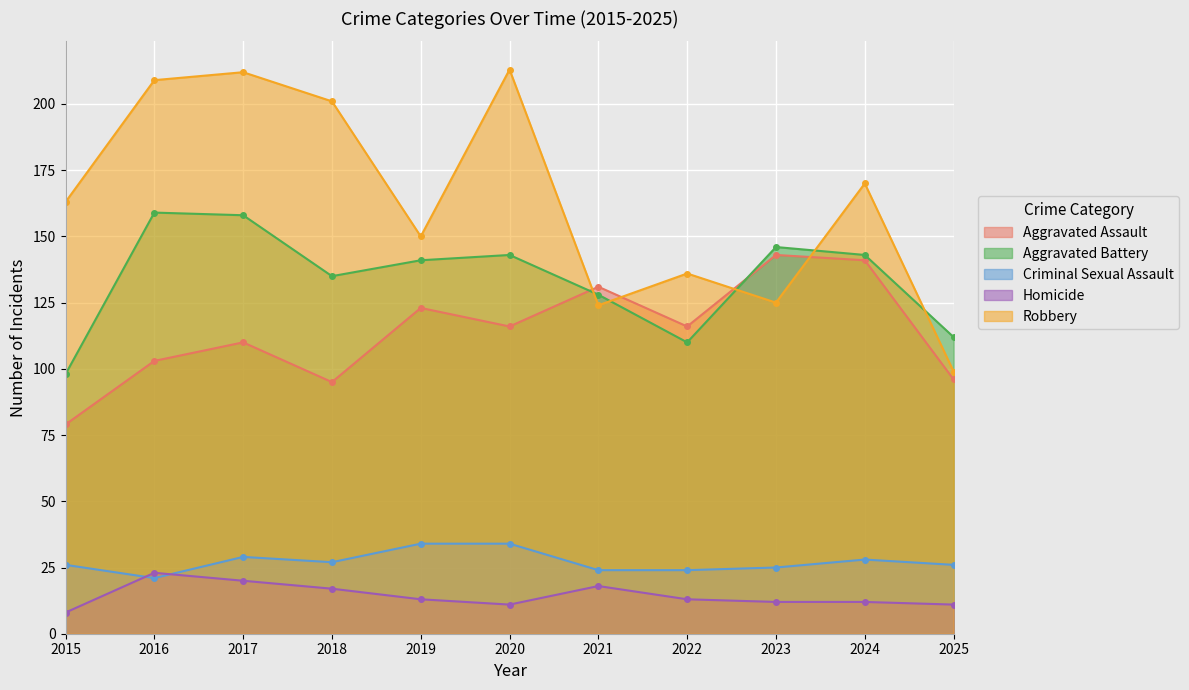

Which category has the lowest value in the Aggravated Battery series?

2015